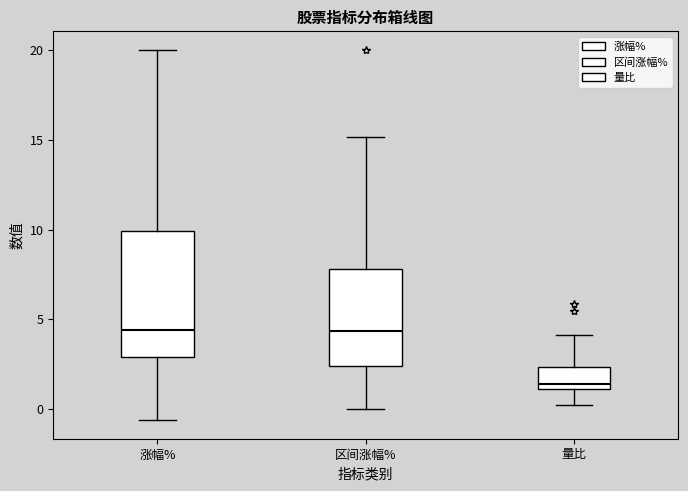

Reading left to right, read every box against the y-axis: the position of its median line, the range the box covers, and the ends of its whiskers. The values are not printed on the chart, so give them approximately, as read against the axis.

涨幅%: median 4.5, box 3.0 to 10.0, whiskers -0.5 to 20.0
区间涨幅%: median 4.5, box 2.5 to 8.0, whiskers 0.0 to 15.0
量比: median 1.5, box 1.0 to 2.5, whiskers 0.0 to 4.0